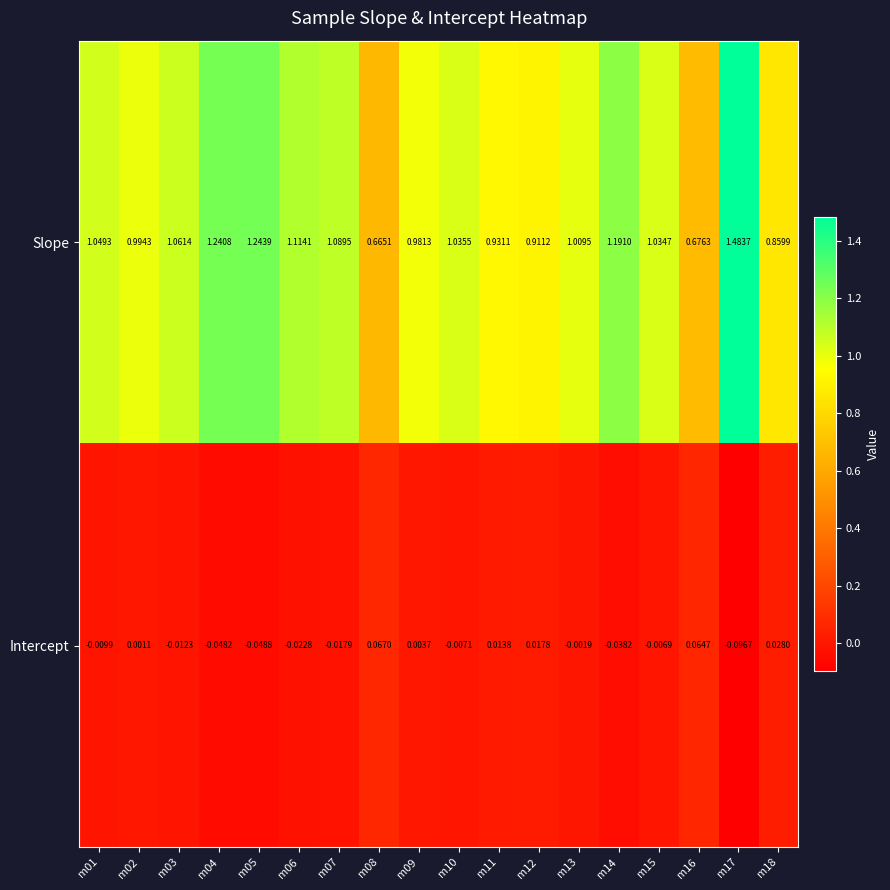

Rank the series by their maximum value, from highest to lowest.

Slope, Intercept